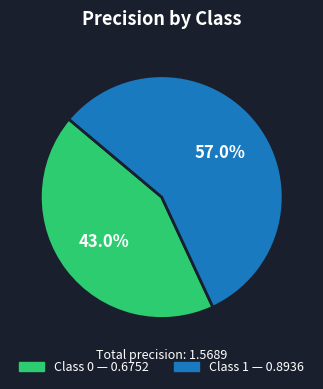

Is there any slice that represents more than half of the pie?

Yes